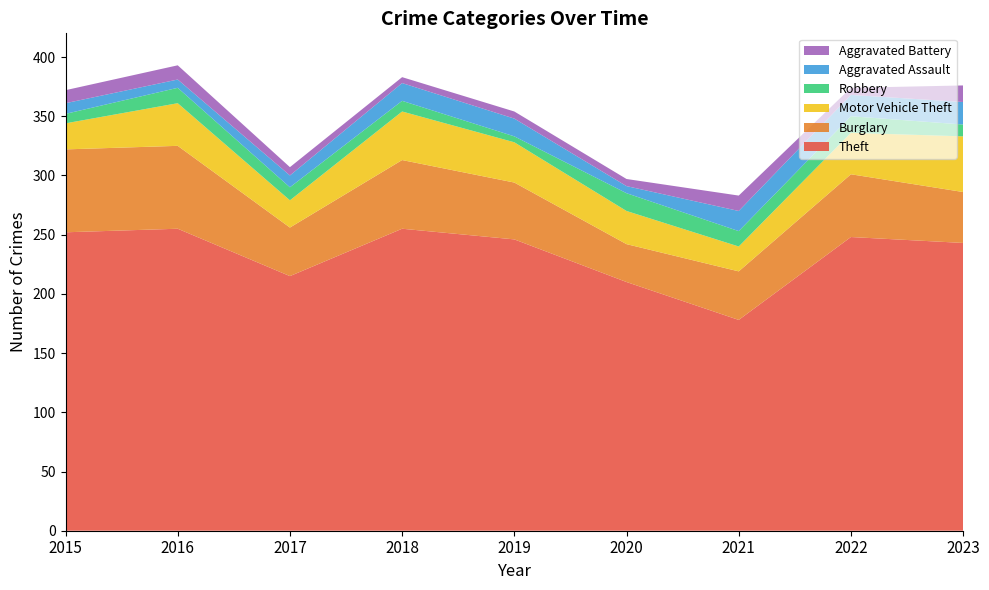

Reading left to right, extract all data points from this chart.

Theft: 252	255	215	255	246	210	178	248	243
Burglary: 70	70	41	58	48	32	41	53	43
Motor Vehicle Theft: 22	36	23	41	34	28	21	35	47
Robbery: 8	13	11	9	5	15	13	14	10
Aggravated Assault: 9	7	10	15	15	6	17	18	19
Aggravated Battery: 11	12	7	5	6	6	13	6	14